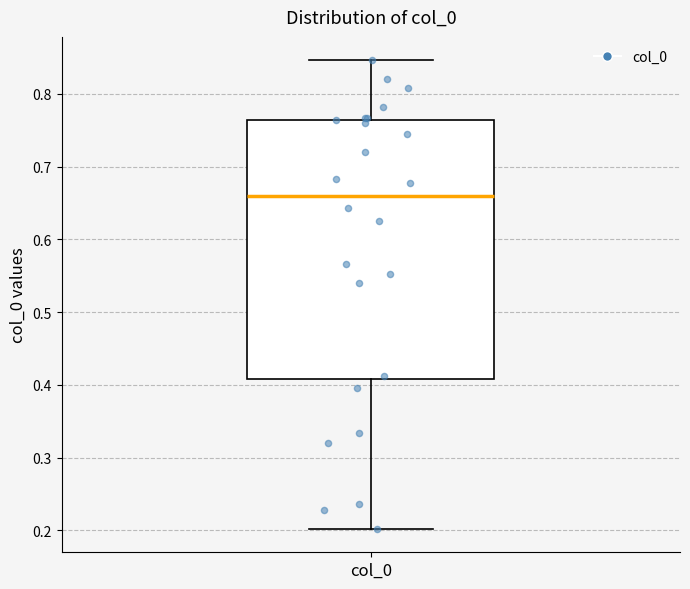

Read this box plot against the y-axis: the position of the median line, the range covered by the box, and the ends of both whiskers. The values are not printed on the chart, so give them approximately, as read against the axis.

median 0.66, box 0.41 to 0.76, whiskers 0.20 to 0.85